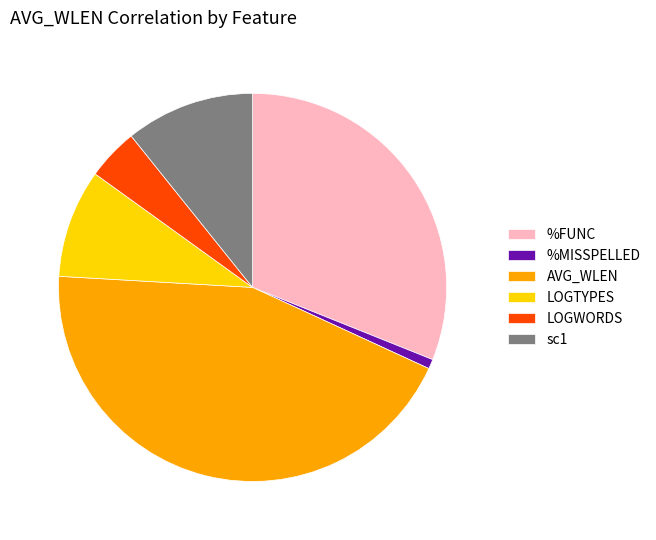

Is there a majority slice in this chart?

No